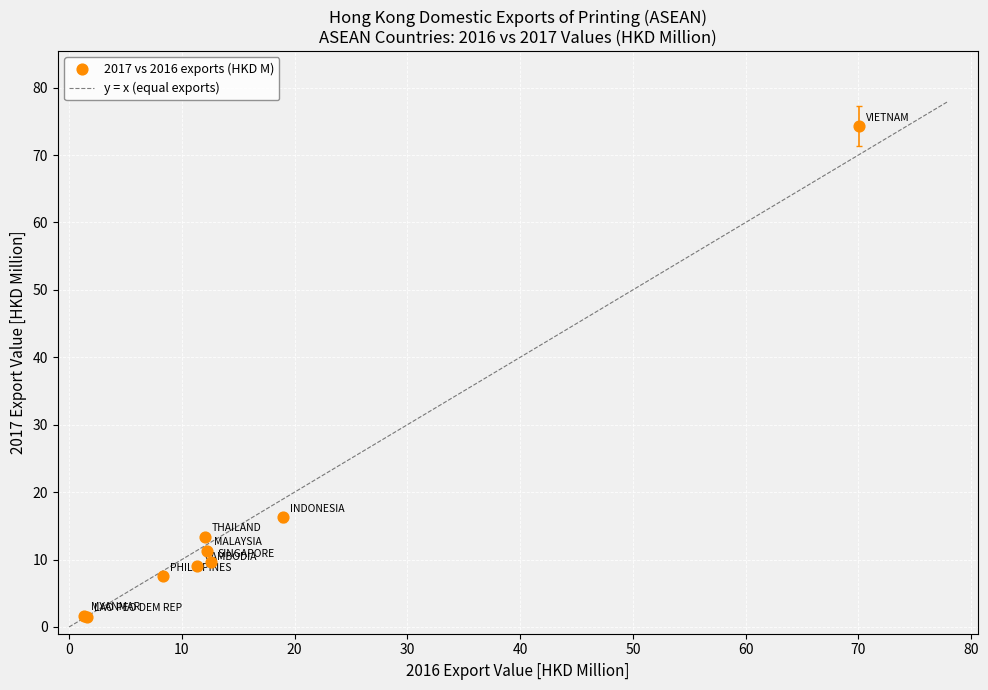

What Y value in the scatter plot is closest to 37?

16.3